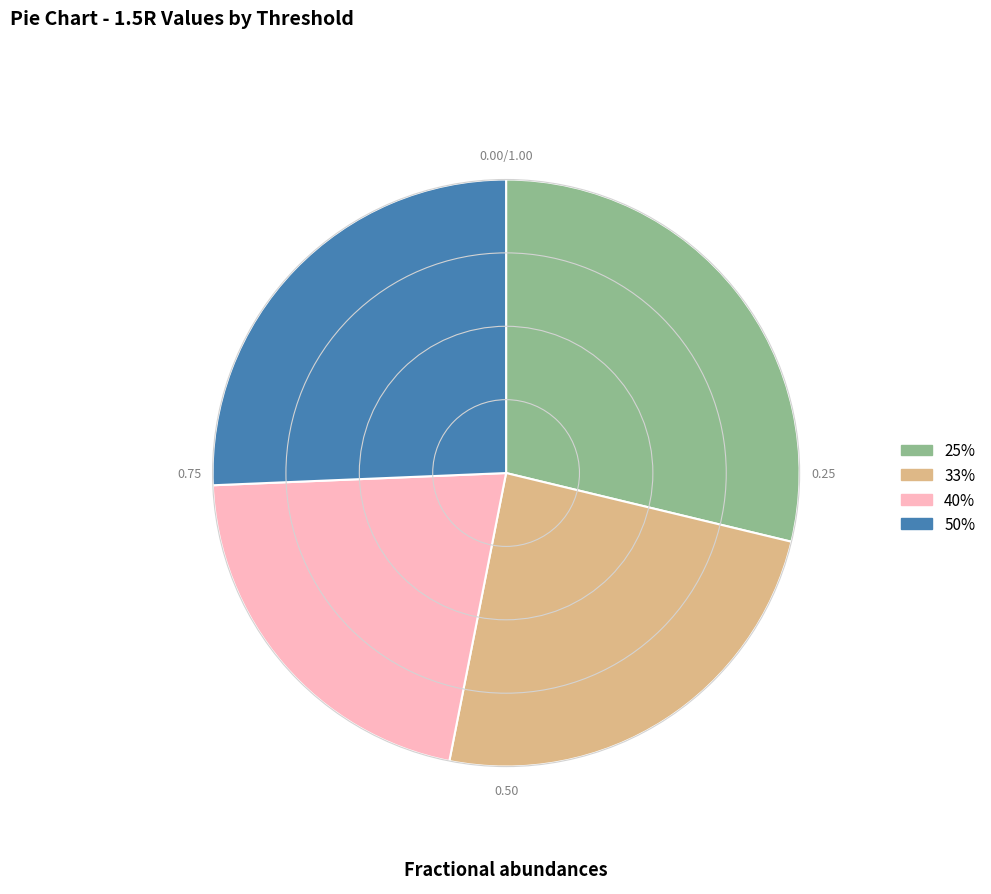

Which slice is the smallest?

40%